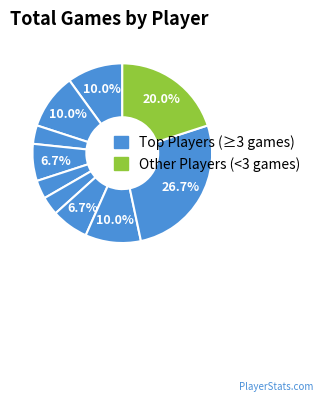

Is there a majority slice in this chart?

No